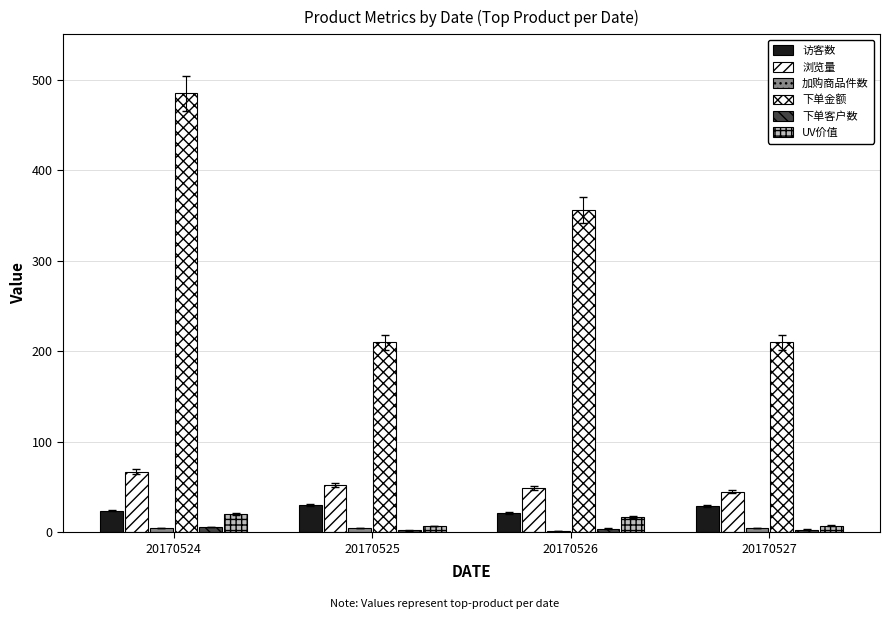

What value does the 访客数 series have at 20170526?

21.0